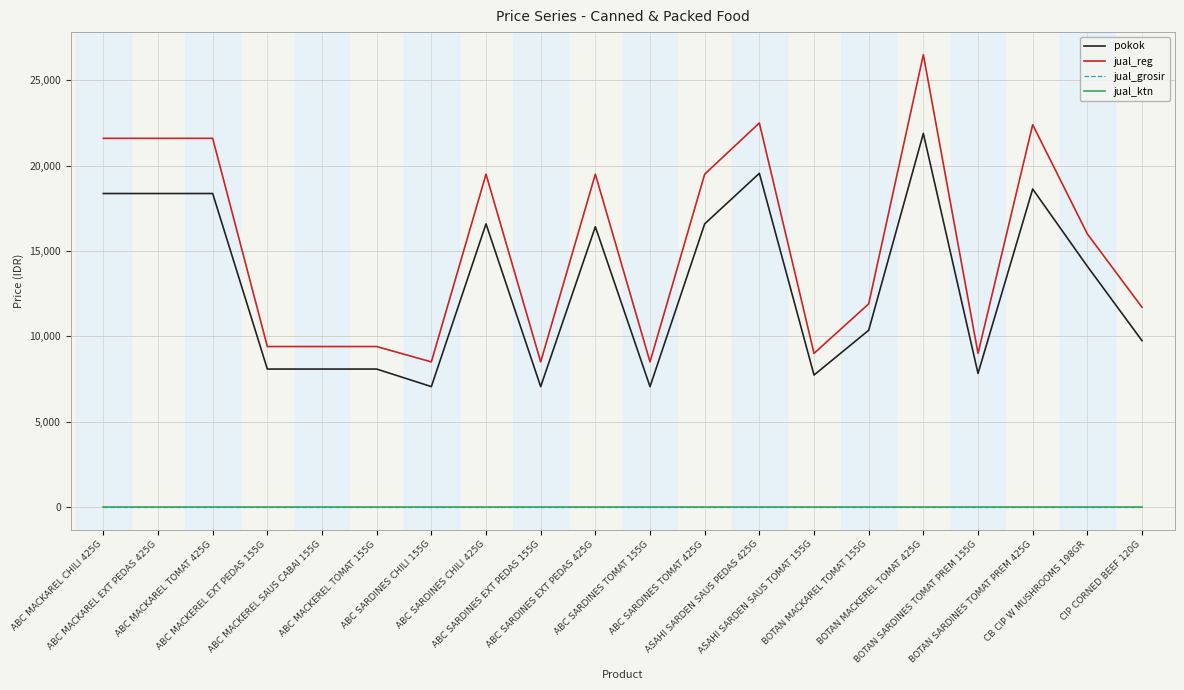

True or false: jual_reg and jual_grosir intersect in this chart.

False